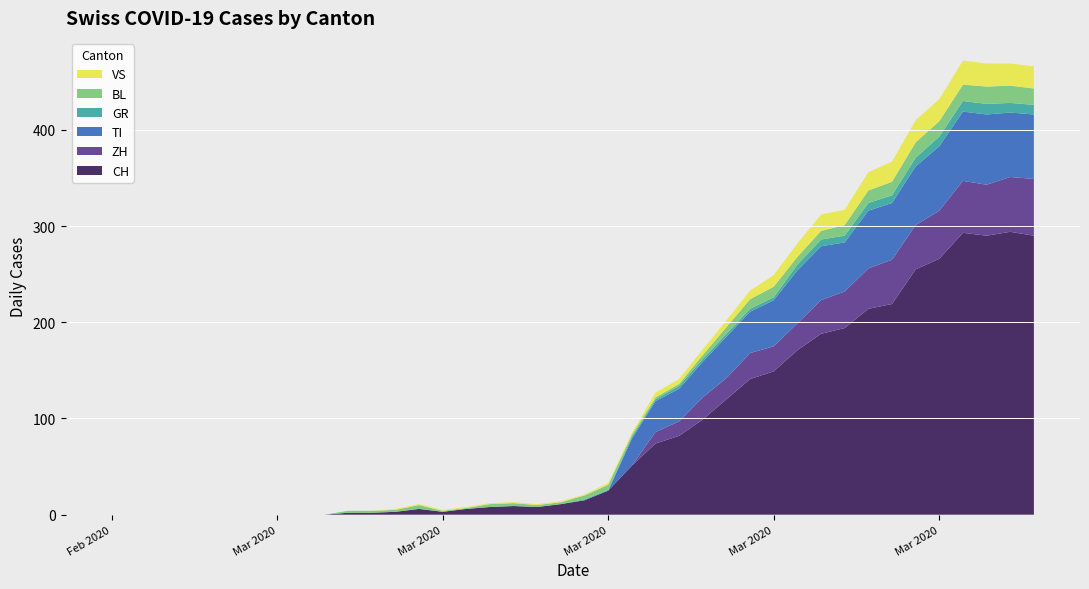

Reading left to right, extract all data points from this chart.

CH: 2020-02-25=0	2020-02-26=0	2020-02-27=0	2020-02-28=0	2020-02-29=0	2020-03-01=0	2020-03-02=0	2020-03-03=0	2020-03-04=0	2020-03-05=0	2020-03-06=2	2020-03-07=2	2020-03-08=3	2020-03-09=6	2020-03-10=3	2020-03-11=6	2020-03-12=8	2020-03-13=9	2020-03-14=8	2020-03-15=11	2020-03-16=15	2020-03-17=25	2020-03-18=51	2020-03-19=74	2020-03-20=82	2020-03-21=99	2020-03-22=120	2020-03-23=141	2020-03-24=149	2020-03-25=171	2020-03-26=188	2020-03-27=194	2020-03-28=214	2020-03-29=219	2020-03-30=255	2020-03-31=266	2020-04-01=293	2020-04-02=290	2020-04-03=294	2020-04-04=290
ZH: 2020-02-25=0	2020-02-26=0	2020-02-27=0	2020-02-28=0	2020-02-29=0	2020-03-01=0	2020-03-02=0	2020-03-03=0	2020-03-04=0	2020-03-05=0	2020-03-06=0	2020-03-07=0	2020-03-08=0	2020-03-09=0	2020-03-10=0	2020-03-11=0	2020-03-12=0	2020-03-13=0	2020-03-14=0	2020-03-15=0	2020-03-16=0	2020-03-17=0	2020-03-18=0	2020-03-19=12	2020-03-20=15	2020-03-21=23	2020-03-22=22	2020-03-23=27	2020-03-24=26	2020-03-25=28	2020-03-26=35	2020-03-27=38	2020-03-28=42	2020-03-29=46	2020-03-30=46	2020-03-31=50	2020-04-01=54	2020-04-02=53	2020-04-03=57	2020-04-04=59
TI: 2020-02-25=0	2020-02-26=0	2020-02-27=0	2020-02-28=0	2020-02-29=0	2020-03-01=0	2020-03-02=0	2020-03-03=0	2020-03-04=0	2020-03-05=0	2020-03-06=0	2020-03-07=0	2020-03-08=0	2020-03-09=0	2020-03-10=0	2020-03-11=0	2020-03-12=0	2020-03-13=0	2020-03-14=0	2020-03-15=0	2020-03-16=0	2020-03-17=0	2020-03-18=28	2020-03-19=32	2020-03-20=34	2020-03-21=37	2020-03-22=43	2020-03-23=43	2020-03-24=48	2020-03-25=55	2020-03-26=56	2020-03-27=51	2020-03-28=60	2020-03-29=59	2020-03-30=61	2020-03-31=67	2020-04-01=72	2020-04-02=73	2020-04-03=67	2020-04-04=67
GR: 2020-02-25=0	2020-02-26=0	2020-02-27=0	2020-02-28=0	2020-02-29=0	2020-03-01=0	2020-03-02=0	2020-03-03=0	2020-03-04=0	2020-03-05=0	2020-03-06=0	2020-03-07=0	2020-03-08=0	2020-03-09=0	2020-03-10=0	2020-03-11=0	2020-03-12=0	2020-03-13=0	2020-03-14=0	2020-03-15=0	2020-03-16=1	2020-03-17=1	2020-03-18=2	2020-03-19=2	2020-03-20=3	2020-03-21=3	2020-03-22=3	2020-03-23=3	2020-03-24=3	2020-03-25=6	2020-03-26=7	2020-03-27=7	2020-03-28=8	2020-03-29=8	2020-03-30=9	2020-03-31=10	2020-04-01=11	2020-04-02=11	2020-04-03=10	2020-04-04=10
BL: 2020-02-25=0	2020-02-26=0	2020-02-27=0	2020-02-28=0	2020-02-29=0	2020-03-01=0	2020-03-02=0	2020-03-03=0	2020-03-04=0	2020-03-05=0	2020-03-06=2	2020-03-07=2	2020-03-08=2	2020-03-09=4	2020-03-10=1	2020-03-11=1	2020-03-12=3	2020-03-13=3	2020-03-14=2	2020-03-15=2	2020-03-16=4	2020-03-17=5	2020-03-18=2	2020-03-19=2	2020-03-20=2	2020-03-21=4	2020-03-22=7	2020-03-23=10	2020-03-24=11	2020-03-25=8	2020-03-26=9	2020-03-27=11	2020-03-28=13	2020-03-29=14	2020-03-30=16	2020-03-31=16	2020-04-01=17	2020-04-02=18	2020-04-03=18	2020-04-04=17
VS: 2020-02-25=0	2020-02-26=0	2020-02-27=0	2020-02-28=0	2020-02-29=0	2020-03-01=0	2020-03-02=0	2020-03-03=0	2020-03-04=0	2020-03-05=0	2020-03-06=0	2020-03-07=0	2020-03-08=1	2020-03-09=1	2020-03-10=1	2020-03-11=1	2020-03-12=1	2020-03-13=1	2020-03-14=1	2020-03-15=1	2020-03-16=1	2020-03-17=2	2020-03-18=2	2020-03-19=5	2020-03-20=5	2020-03-21=6	2020-03-22=7	2020-03-23=9	2020-03-24=12	2020-03-25=14	2020-03-26=17	2020-03-27=16	2020-03-28=19	2020-03-29=21	2020-03-30=23	2020-03-31=23	2020-04-01=25	2020-04-02=24	2020-04-03=23	2020-04-04=23